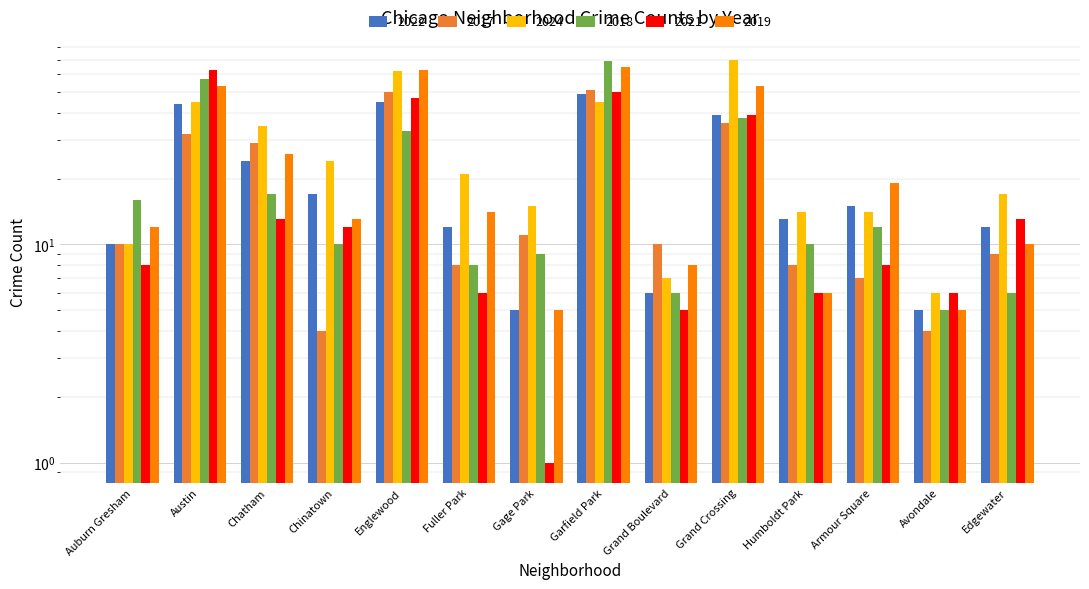

What is the greatest value displayed?

70